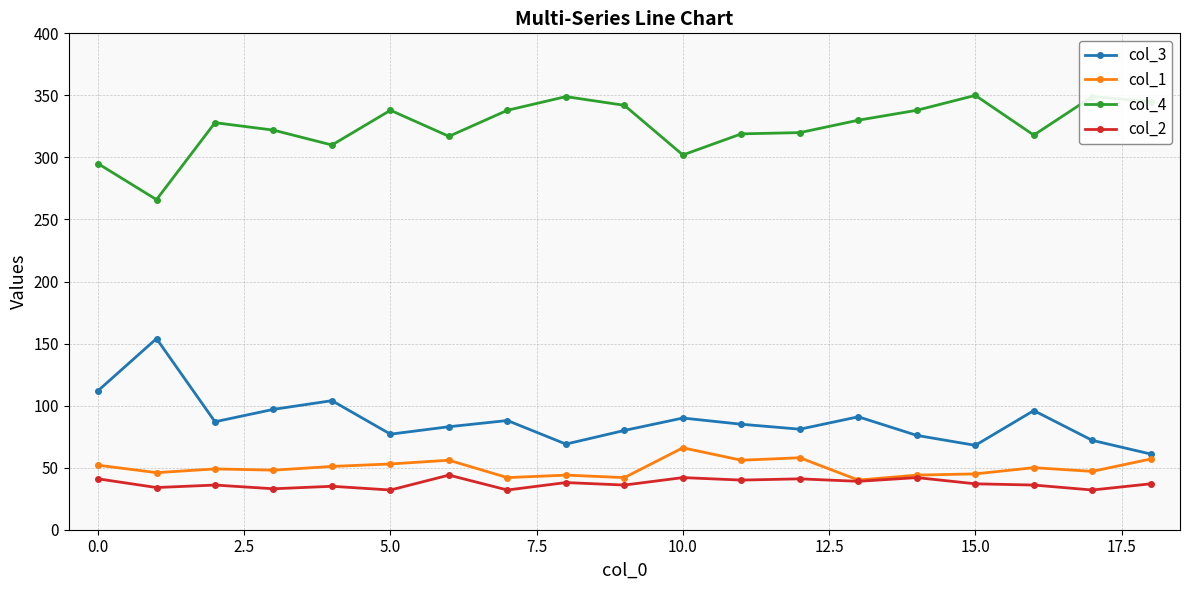

Rank the series by their maximum value, from highest to lowest.

col_4, col_3, col_1, col_2